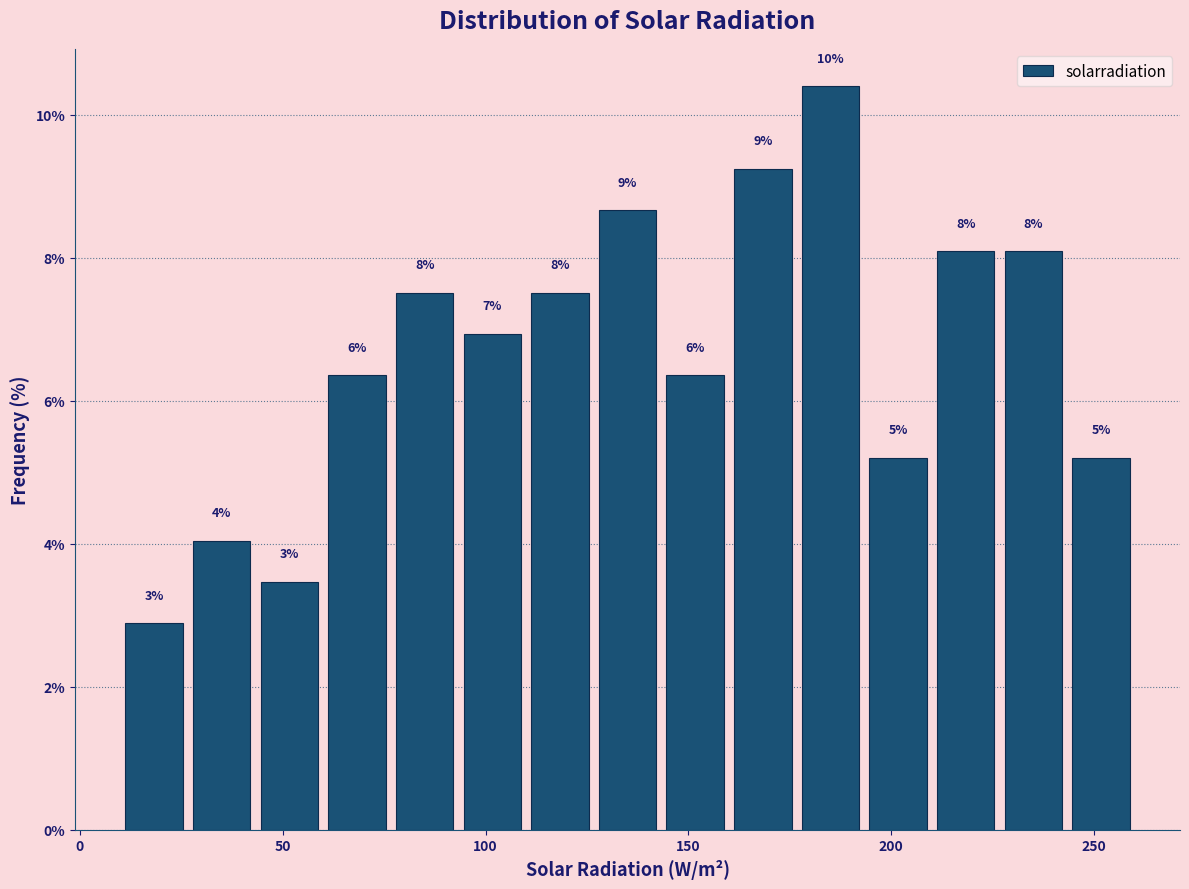

Around what value on the x-axis is the tallest bar? Give the approximate position of its centre, as read against the axis.

185